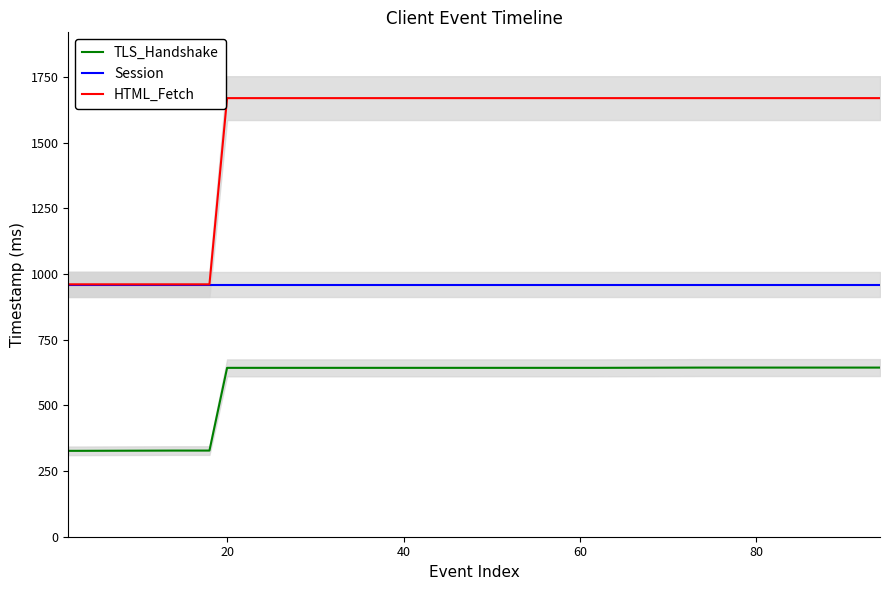

What is the difference between the maximum and minimum values in the TLS_Handshake series?

317